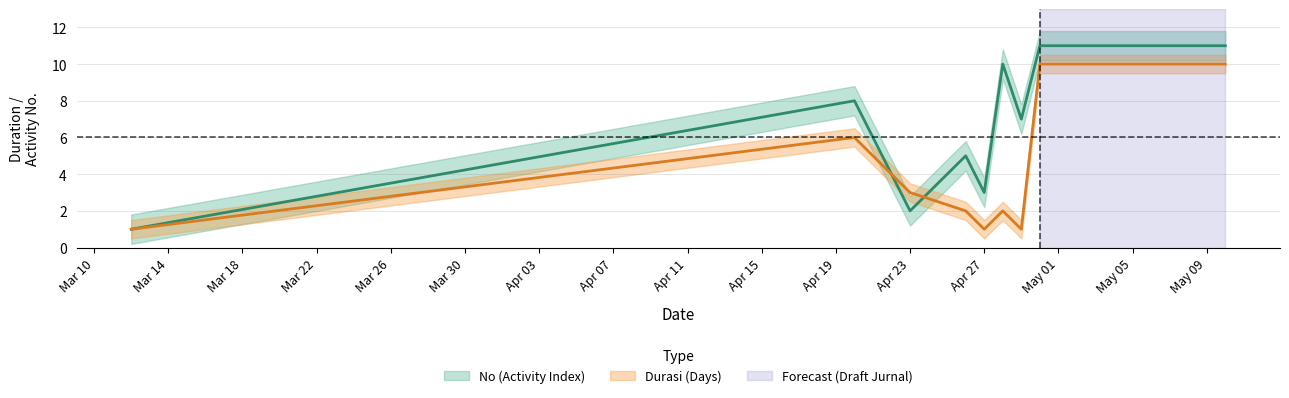

How many No values are between 3 and 10?

5